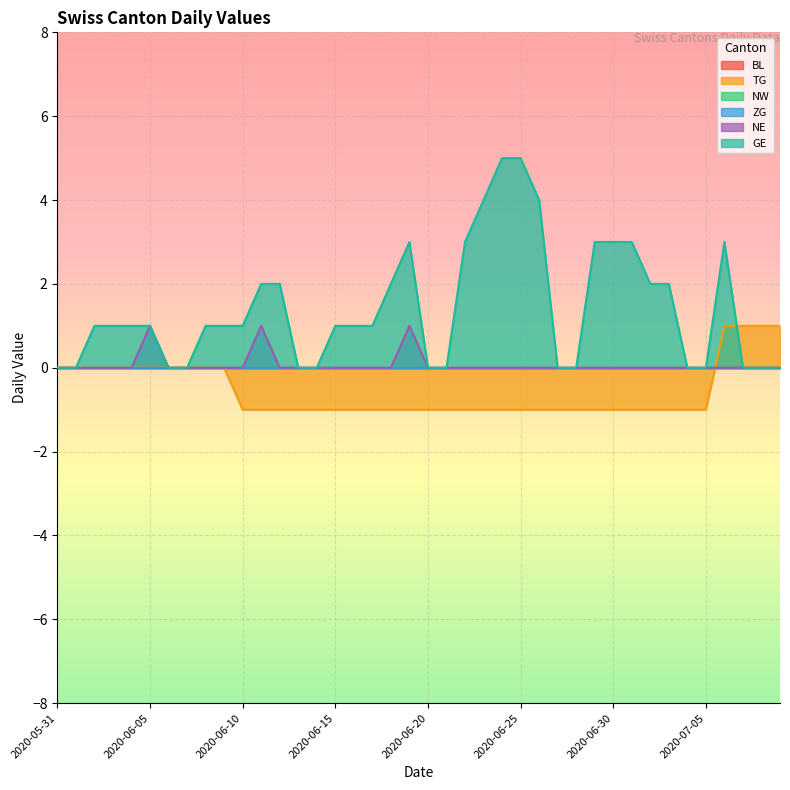

Reading left to right, transcribe all the data shown in this chart.

TG: 2020-05-31=0	2020-06-01=0	2020-06-02=0	2020-06-03=0	2020-06-04=0	2020-06-05=0	2020-06-06=0	2020-06-07=0	2020-06-08=0	2020-06-09=0	2020-06-10=-1	2020-06-11=-1	2020-06-12=-1	2020-06-13=-1	2020-06-14=-1	2020-06-15=-1	2020-06-16=-1	2020-06-17=-1	2020-06-18=-1	2020-06-19=-1	2020-06-20=-1	2020-06-21=-1	2020-06-22=-1	2020-06-23=-1	2020-06-24=-1	2020-06-25=-1	2020-06-26=-1	2020-06-27=-1	2020-06-28=-1	2020-06-29=-1	2020-06-30=-1	2020-07-01=-1	2020-07-02=-1	2020-07-03=-1	2020-07-04=-1	2020-07-05=-1	2020-07-06=1	2020-07-07=1	2020-07-08=1	2020-07-09=1
NE: 2020-05-31=0	2020-06-01=0	2020-06-02=0	2020-06-03=0	2020-06-04=0	2020-06-05=1	2020-06-06=0	2020-06-07=0	2020-06-08=0	2020-06-09=0	2020-06-10=0	2020-06-11=1	2020-06-12=0	2020-06-13=0	2020-06-14=0	2020-06-15=0	2020-06-16=0	2020-06-17=0	2020-06-18=0	2020-06-19=1	2020-06-20=0	2020-06-21=0	2020-06-22=0	2020-06-23=0	2020-06-24=0	2020-06-25=0	2020-06-26=0	2020-06-27=0	2020-06-28=0	2020-06-29=0	2020-06-30=0	2020-07-01=0	2020-07-02=0	2020-07-03=0	2020-07-04=0	2020-07-05=0	2020-07-06=0	2020-07-07=0	2020-07-08=0	2020-07-09=0
GE: 2020-05-31=0	2020-06-01=0	2020-06-02=1	2020-06-03=1	2020-06-04=1	2020-06-05=1	2020-06-06=0	2020-06-07=0	2020-06-08=1	2020-06-09=1	2020-06-10=1	2020-06-11=2	2020-06-12=2	2020-06-13=0	2020-06-14=0	2020-06-15=1	2020-06-16=1	2020-06-17=1	2020-06-18=2	2020-06-19=3	2020-06-20=0	2020-06-21=0	2020-06-22=3	2020-06-23=4	2020-06-24=5	2020-06-25=5	2020-06-26=4	2020-06-27=0	2020-06-28=0	2020-06-29=3	2020-06-30=3	2020-07-01=3	2020-07-02=2	2020-07-03=2	2020-07-04=0	2020-07-05=0	2020-07-06=3	2020-07-07=0	2020-07-08=0	2020-07-09=0